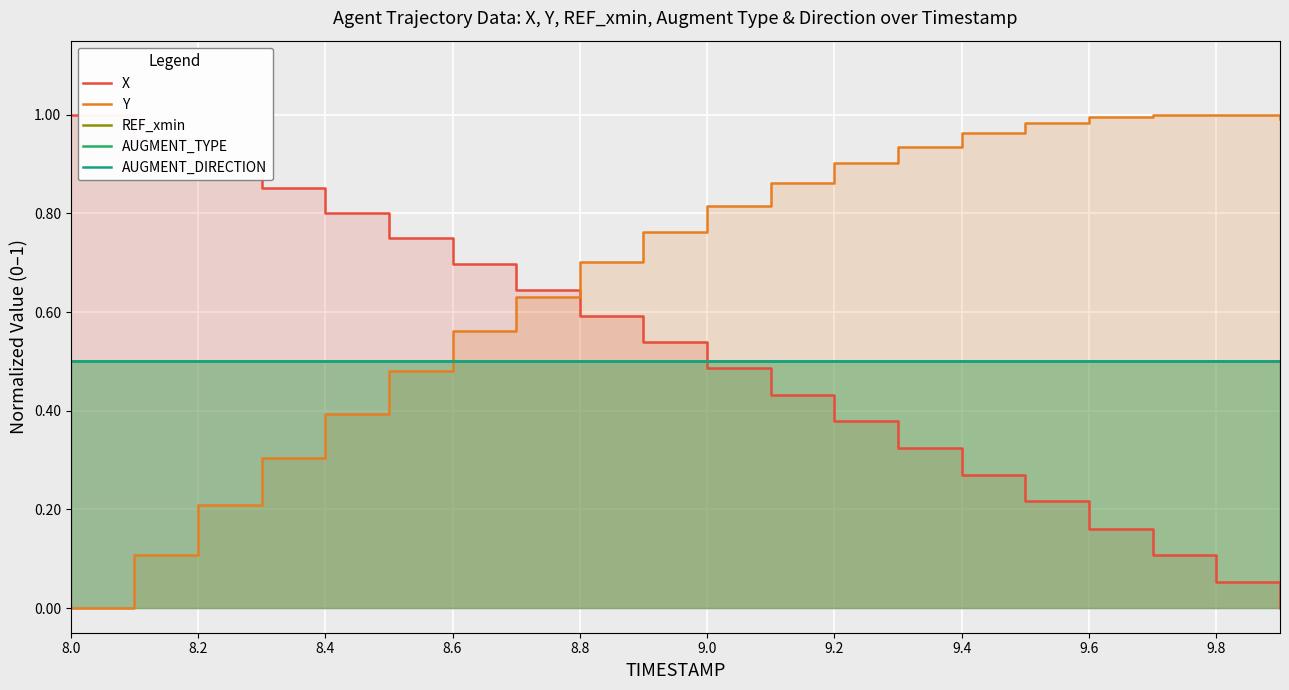

Which series has the largest total across all categories?

Y